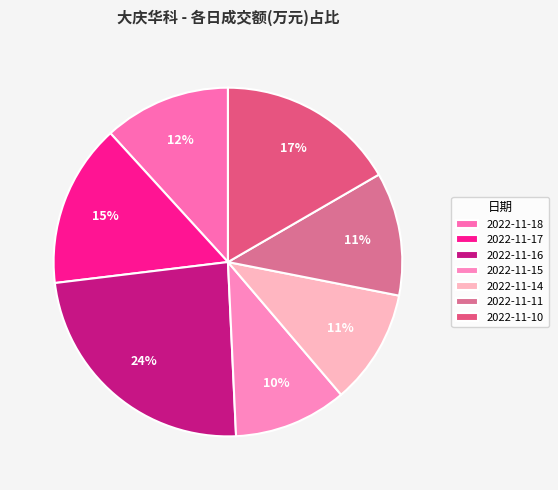

What is the change in value from 2022-11-16 to 2022-11-10?

-1796